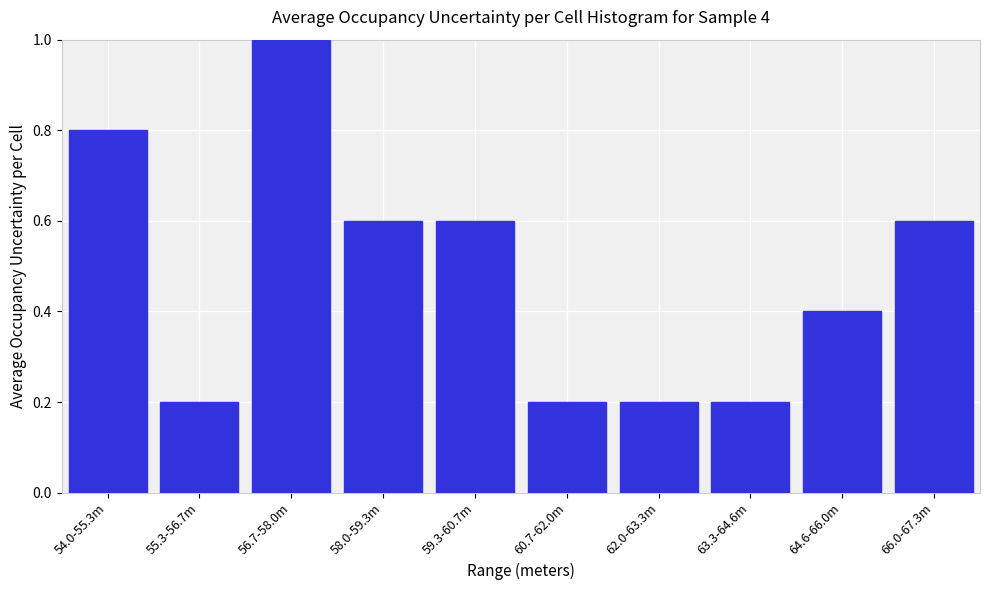

Reading right to left, list all the values displayed in this chart.

66.0-67.3m=0.6	64.6-66.0m=0.4	63.3-64.6m=0.2	62.0-63.3m=0.2	60.7-62.0m=0.2	59.3-60.7m=0.6	58.0-59.3m=0.6	56.7-58.0m=1.0	55.3-56.7m=0.2	54.0-55.3m=0.8